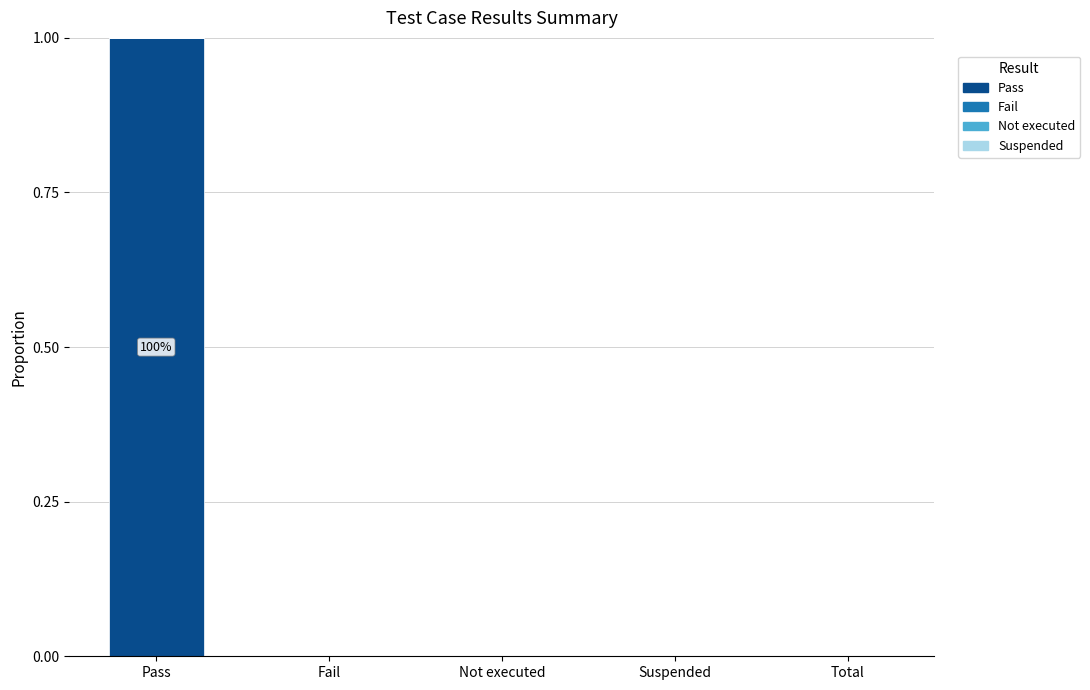

Is it true that the value at Pass is 1?

True